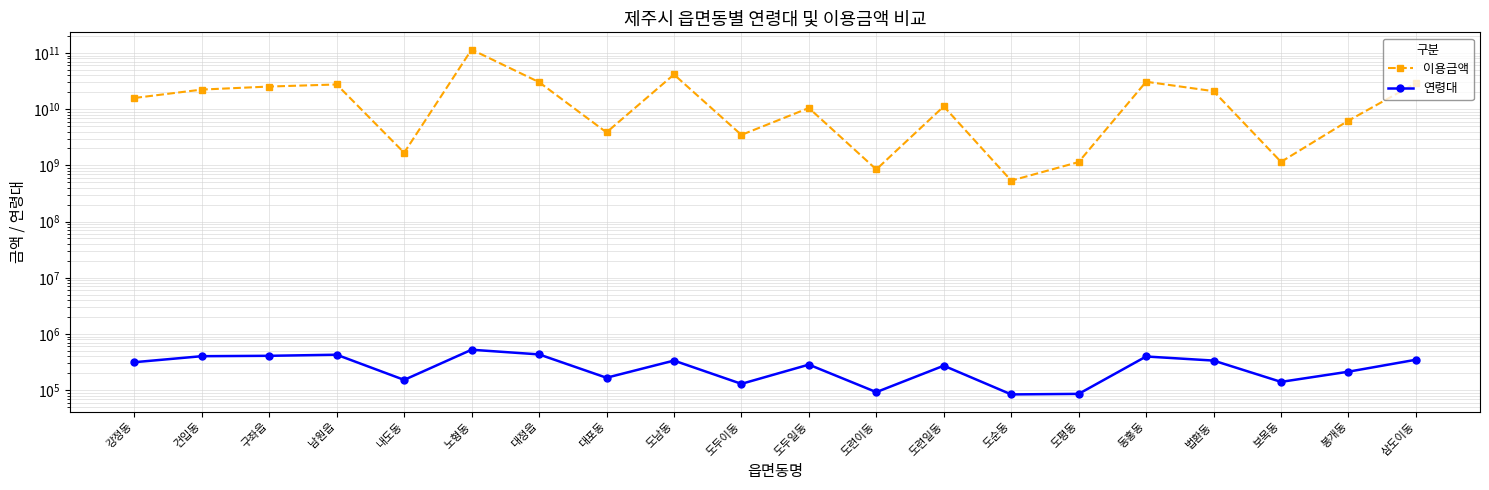

What are all the series names shown in the legend?

이용금액, 연령대